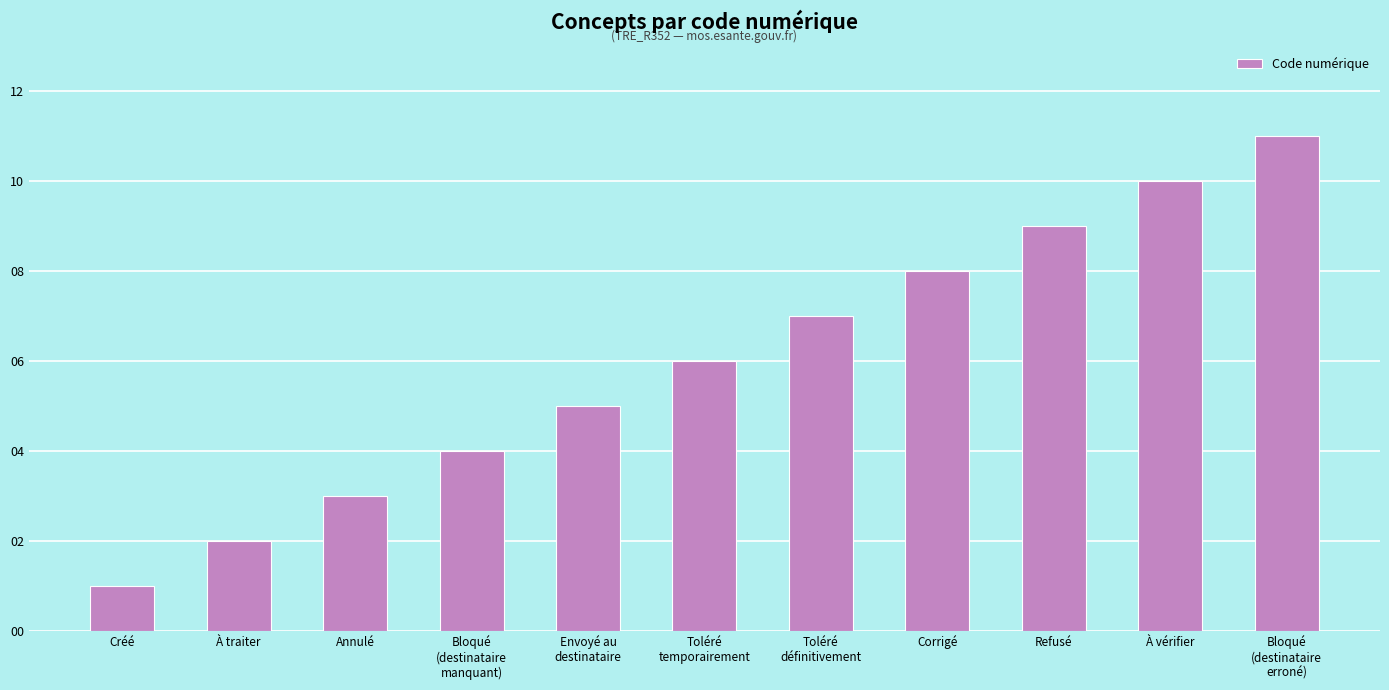

What is the greatest value displayed?

11